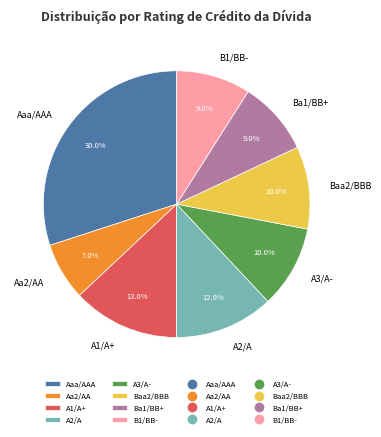

Is it true that Aa2/AA is 22% of the pie?

False